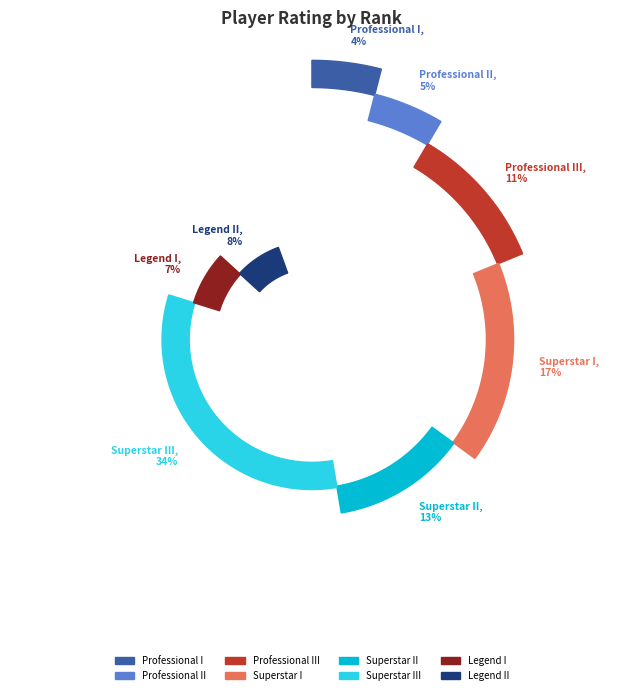

Is the sum of Legend II and Superstar I greater than half?

No